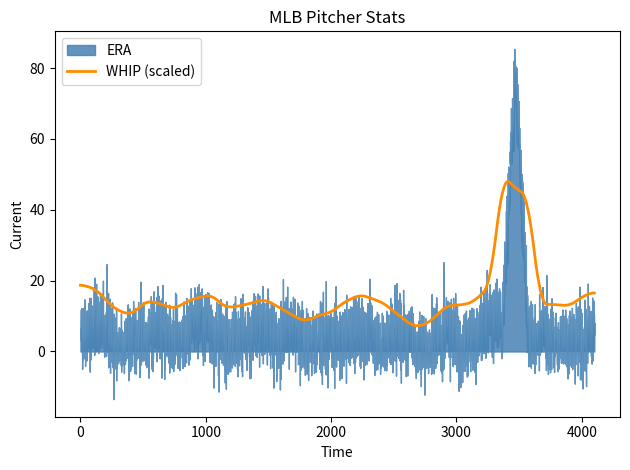

What is the lowest value of the WHIP (scaled) series?

7.3